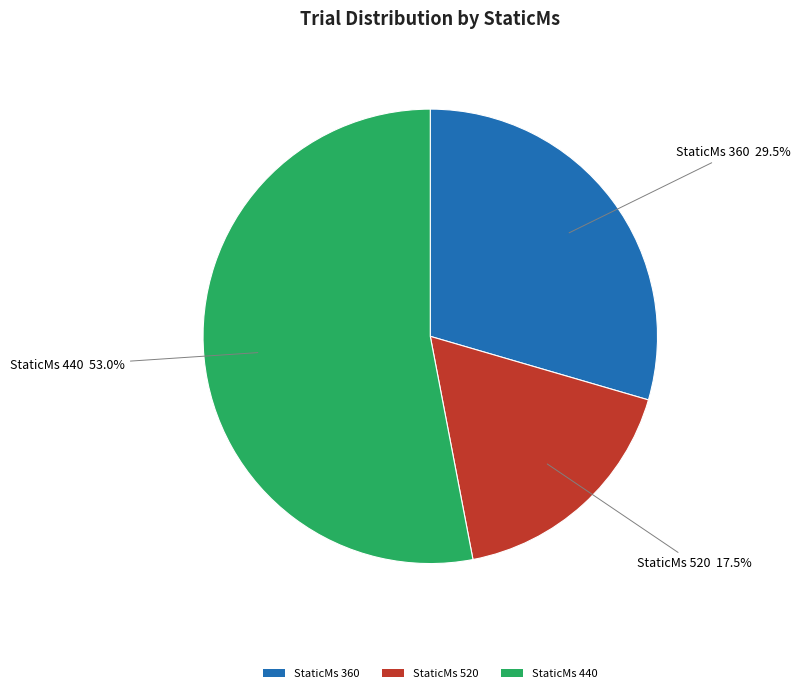

Does StaticMs 520 account for over 50% of the chart?

No